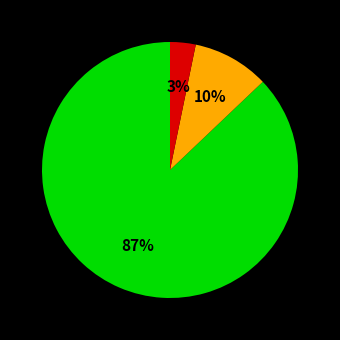

To the nearest percent, what is the difference between the largest and smallest slice percentages?

84%